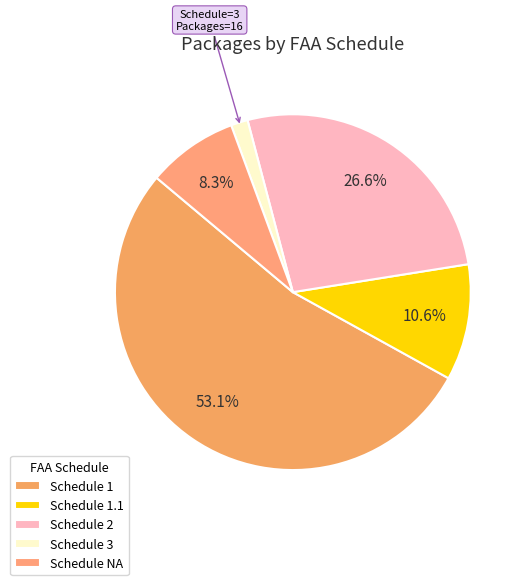

Which category has the smallest portion of the pie?

Schedule 3